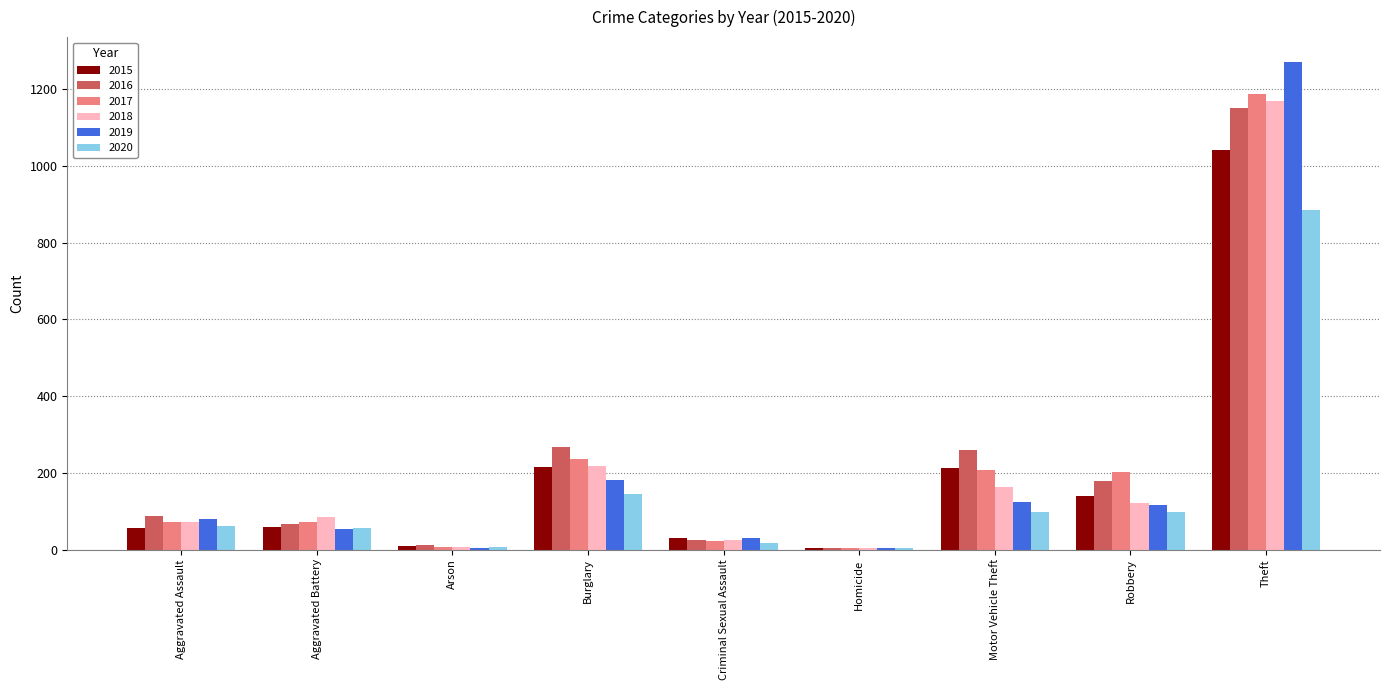

At which label is 2019 closest to 638?

Burglary